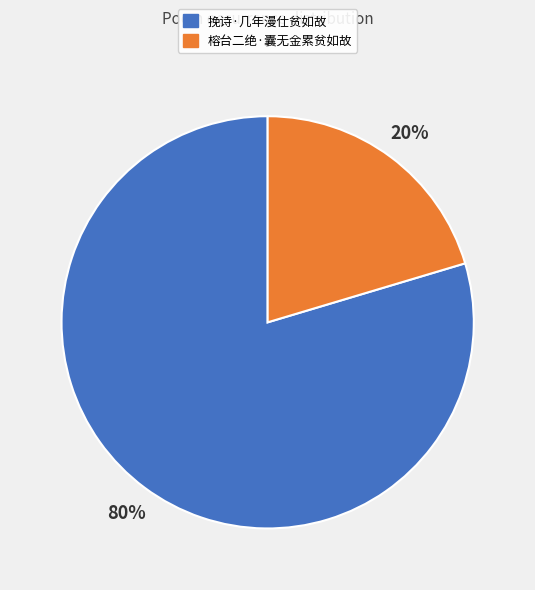

Which has a higher value, 榕台二绝·囊无金累贫如故 or 挽诗·几年漫仕贫如故?

挽诗·几年漫仕贫如故